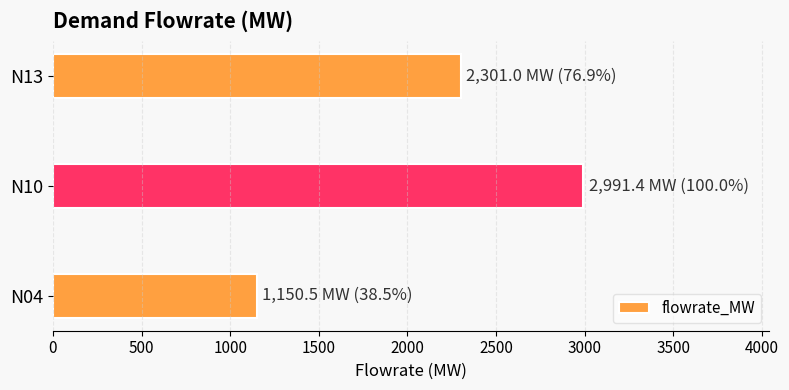

Rank the categories by value from highest to lowest.

N10, N13, N04